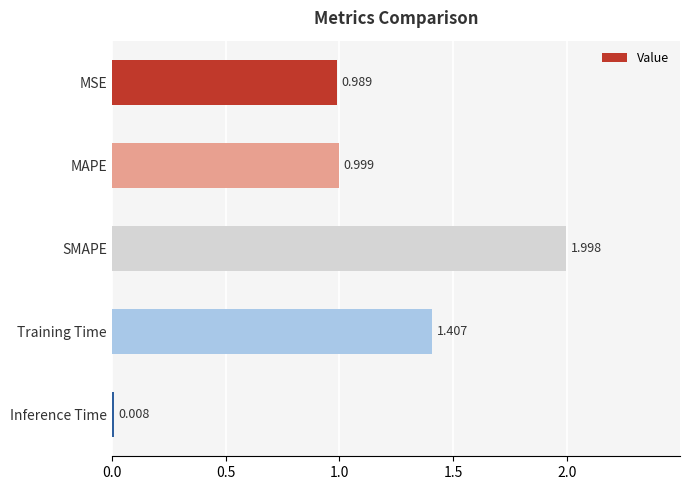

Which label corresponds to the largest value in the chart?

SMAPE